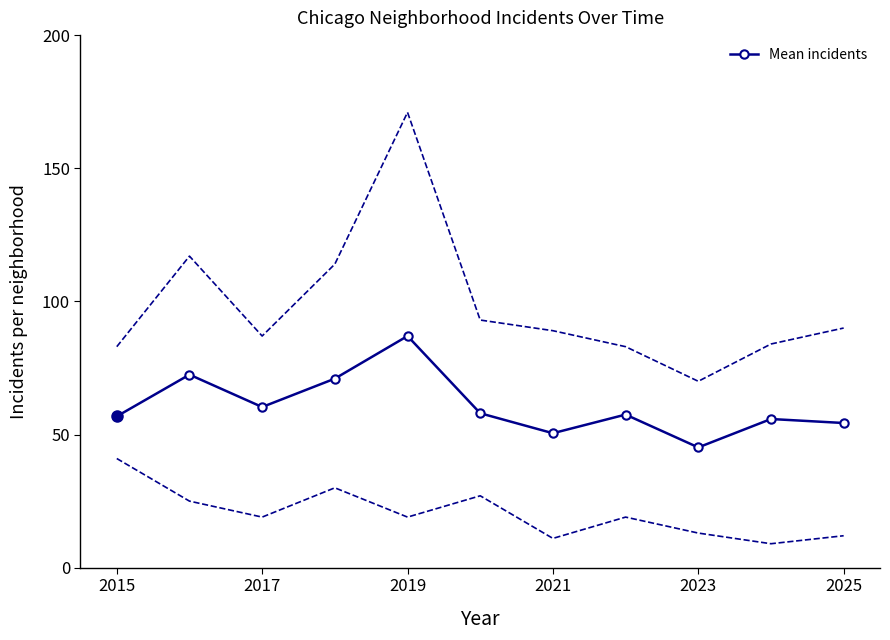

How many interior local valleys does the Mean incidents series have?

3